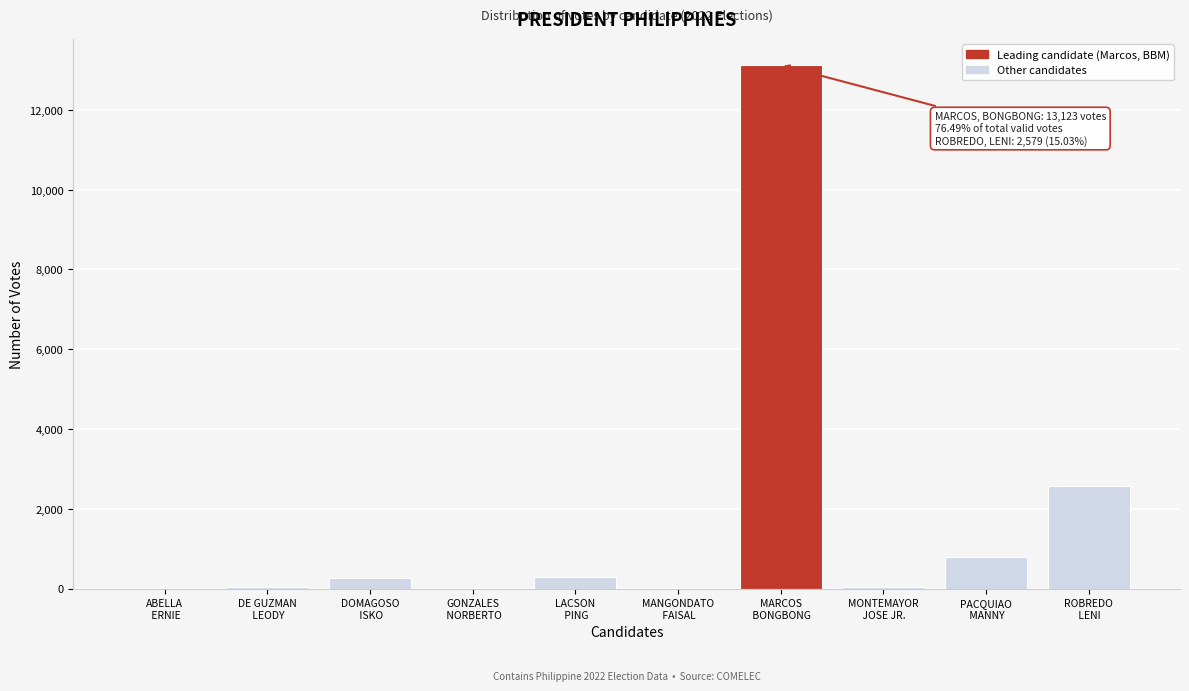

What is the maximum value shown in the chart?

13123